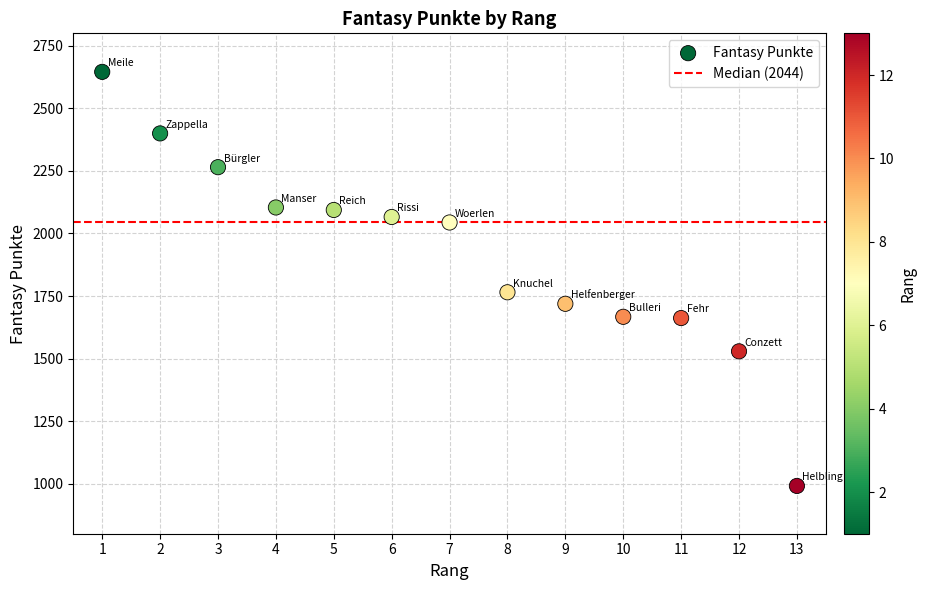

What Y value in the scatter plot is closest to 1818?

1765